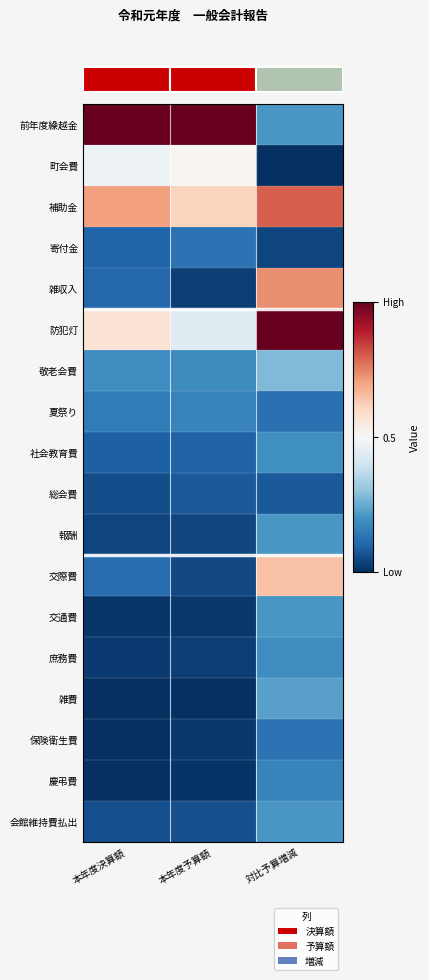

What is the difference between the highest and lowest values at 本年度決算額?

1.0